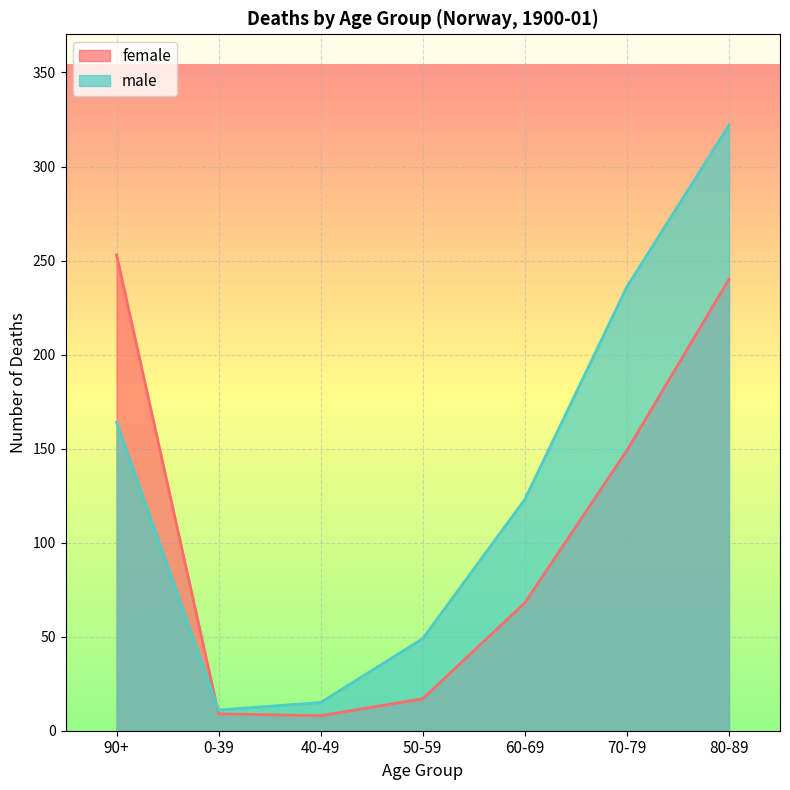

How many times do female and male cross each other?

1